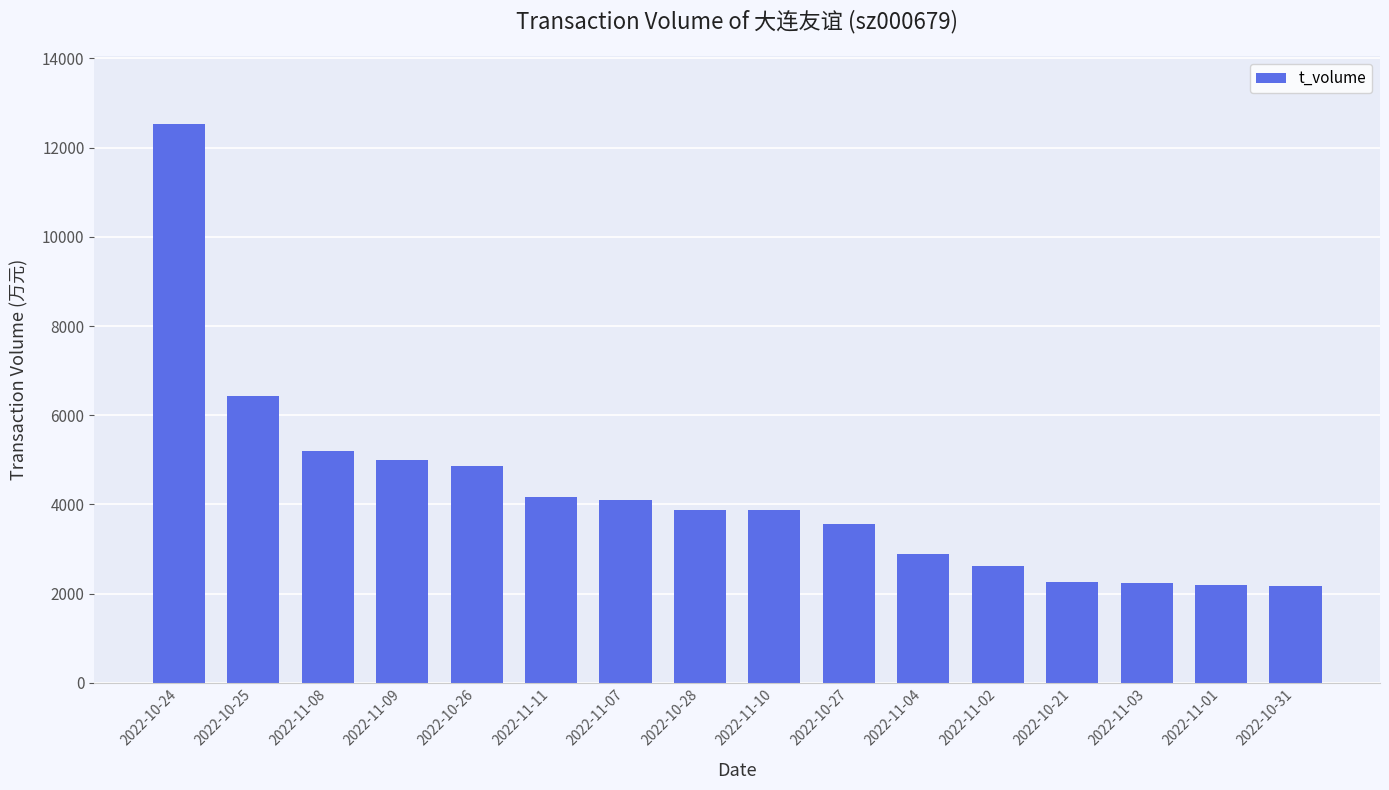

What is the difference between the maximum and minimum values?

10360